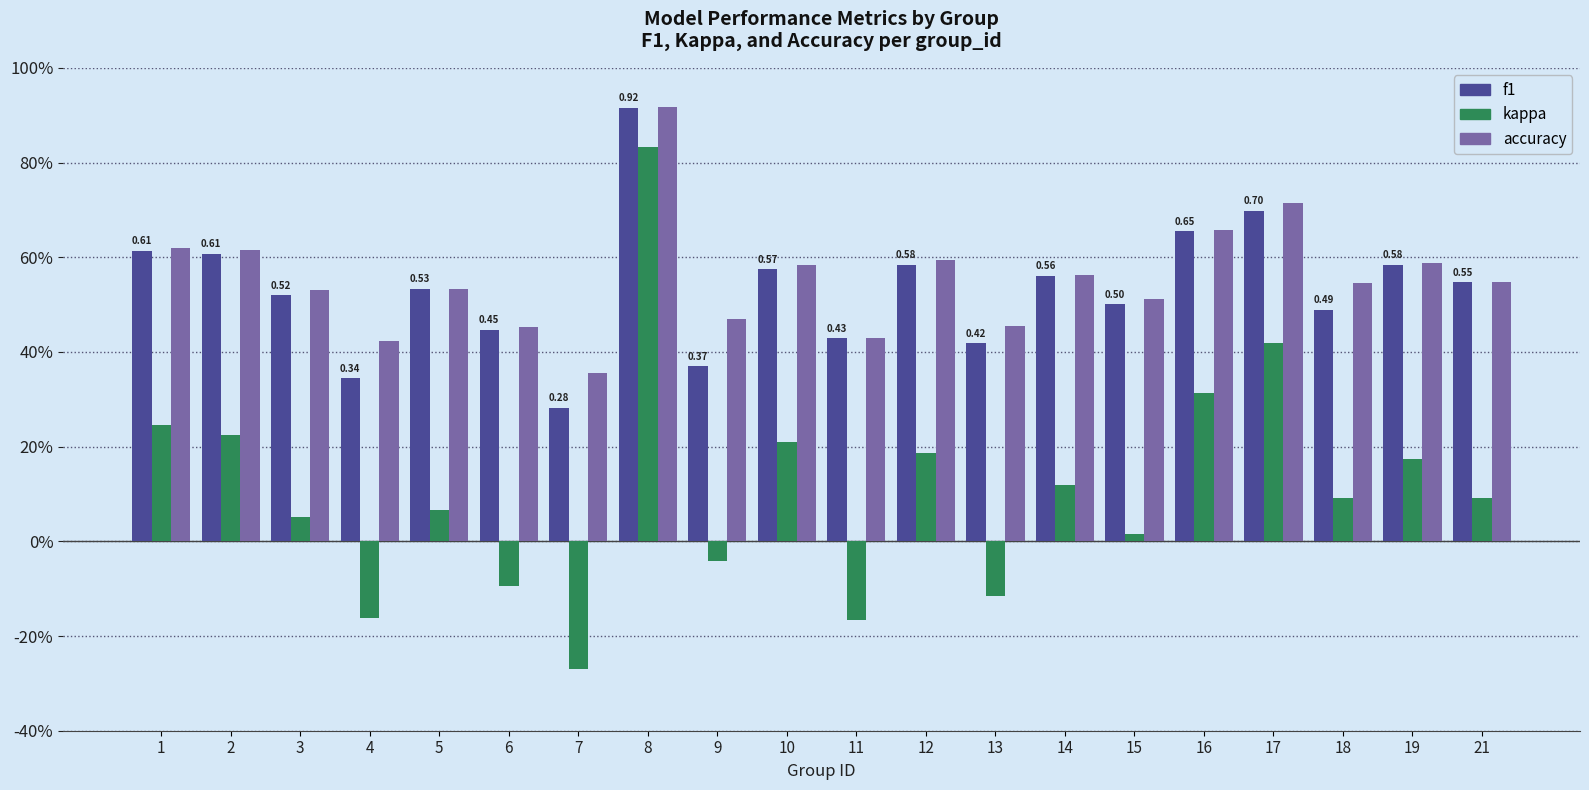

Are the bars grouped side by side (vs. stacked)?

Yes